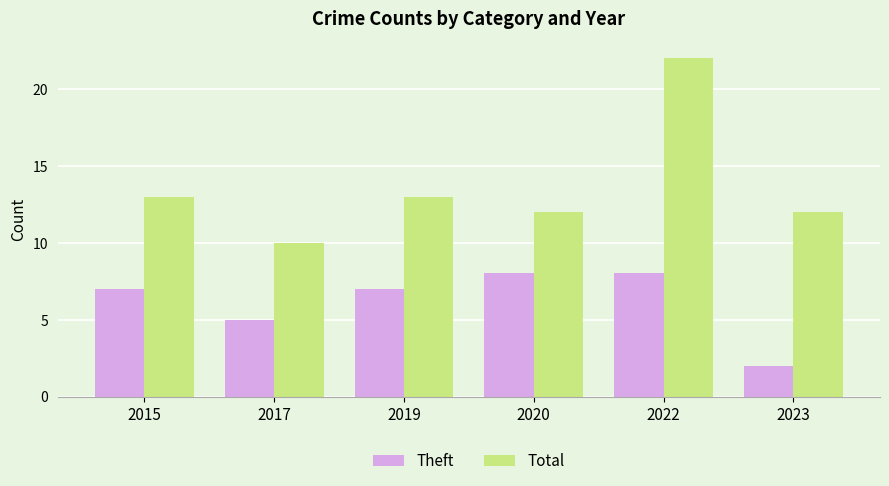

Which label corresponds to the largest value in the chart?

2022